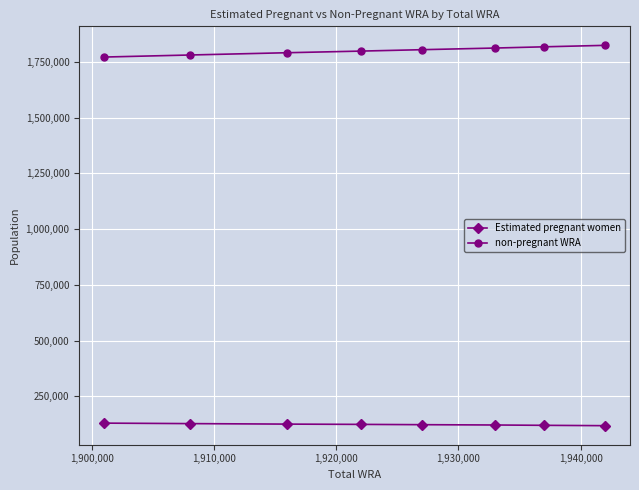

Rank the series by their average value, from highest to lowest.

non-pregnant WRA, Estimated pregnant women